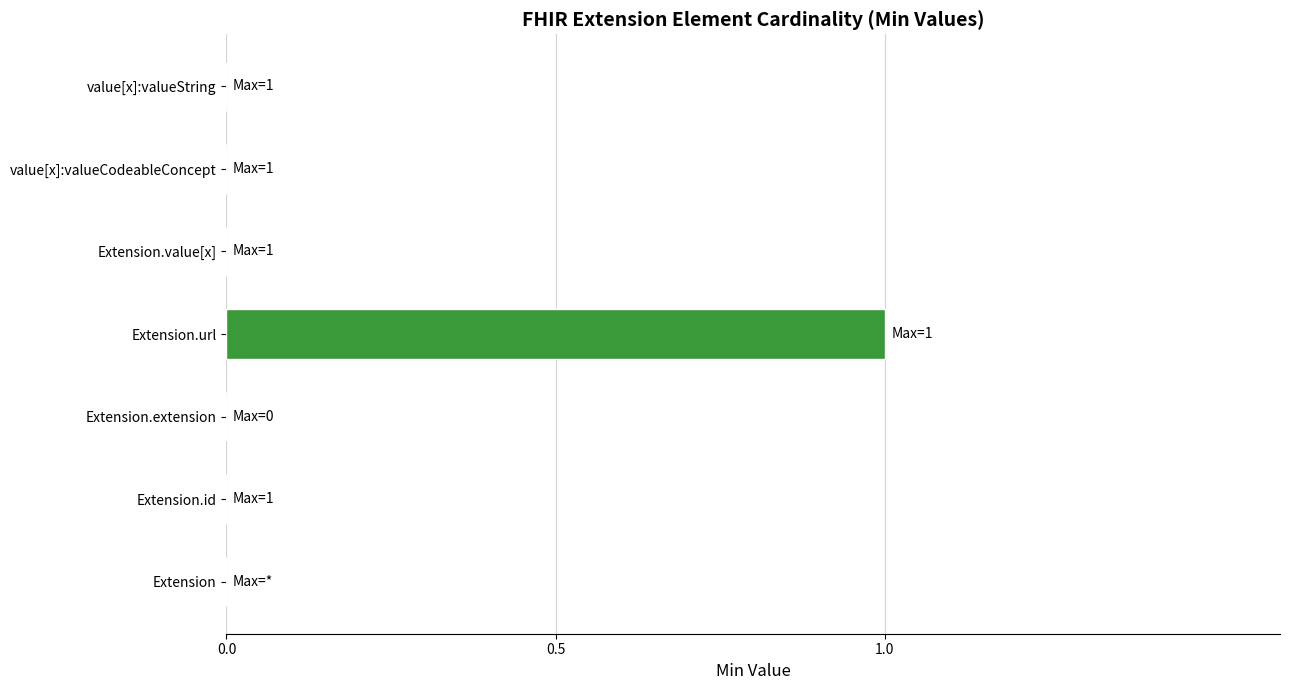

The value at Extension.extension is -1. True or false?

False